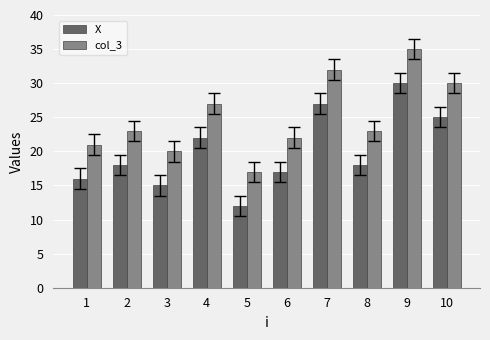

What is the approximate value of col_3 at 6, to the nearest 10?

20